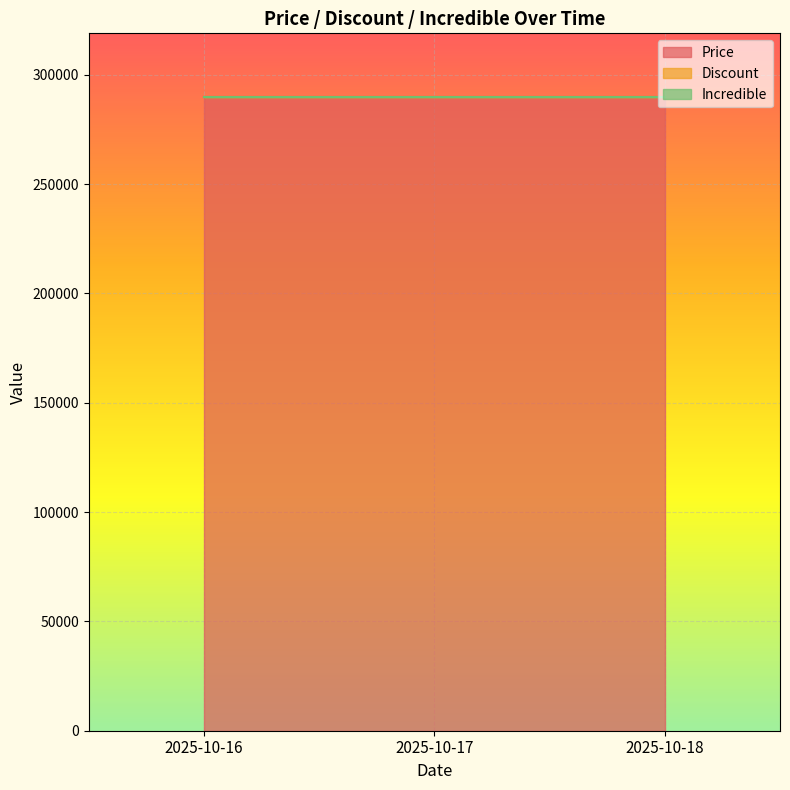

What is the value of the Price point at the 3rd from the left?

290000